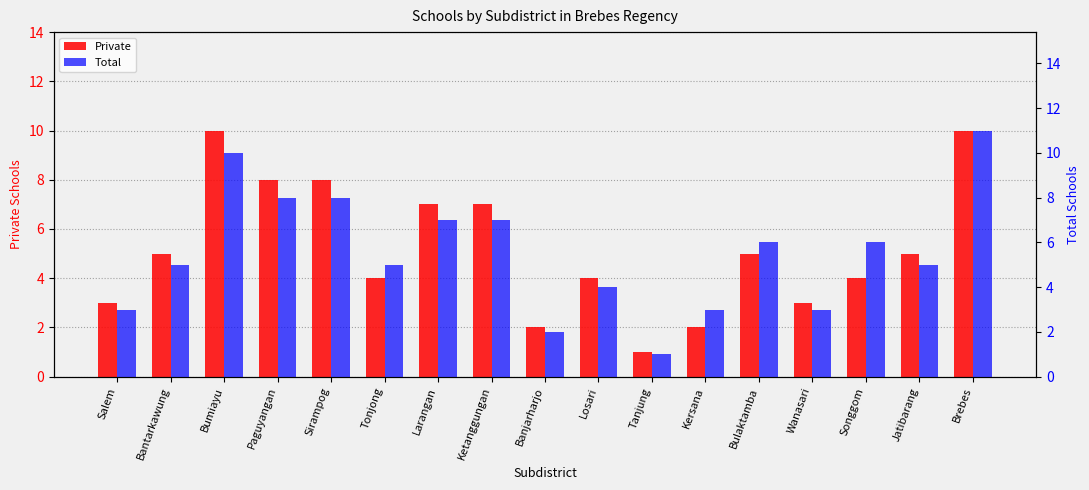

What is the label of the 16th bar from the left?

Jatibarang